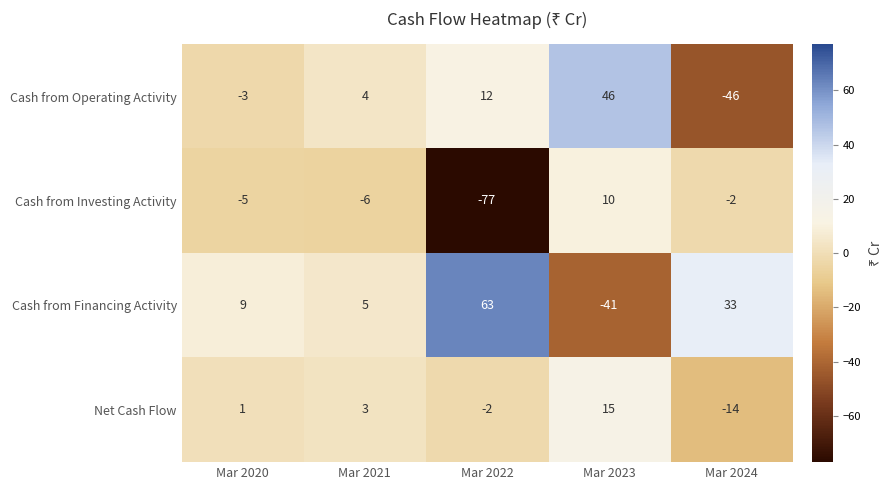

Which series has the largest total across all categories?

Cash from Financing Activity